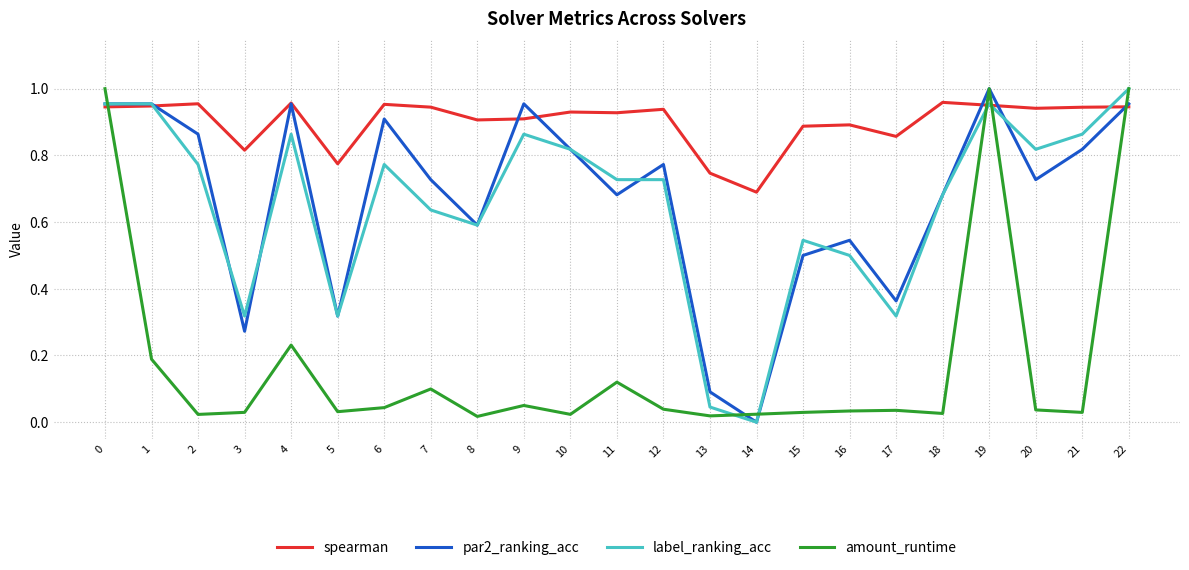

Is it true that amount_runtime equals 0.0 at 15?

True